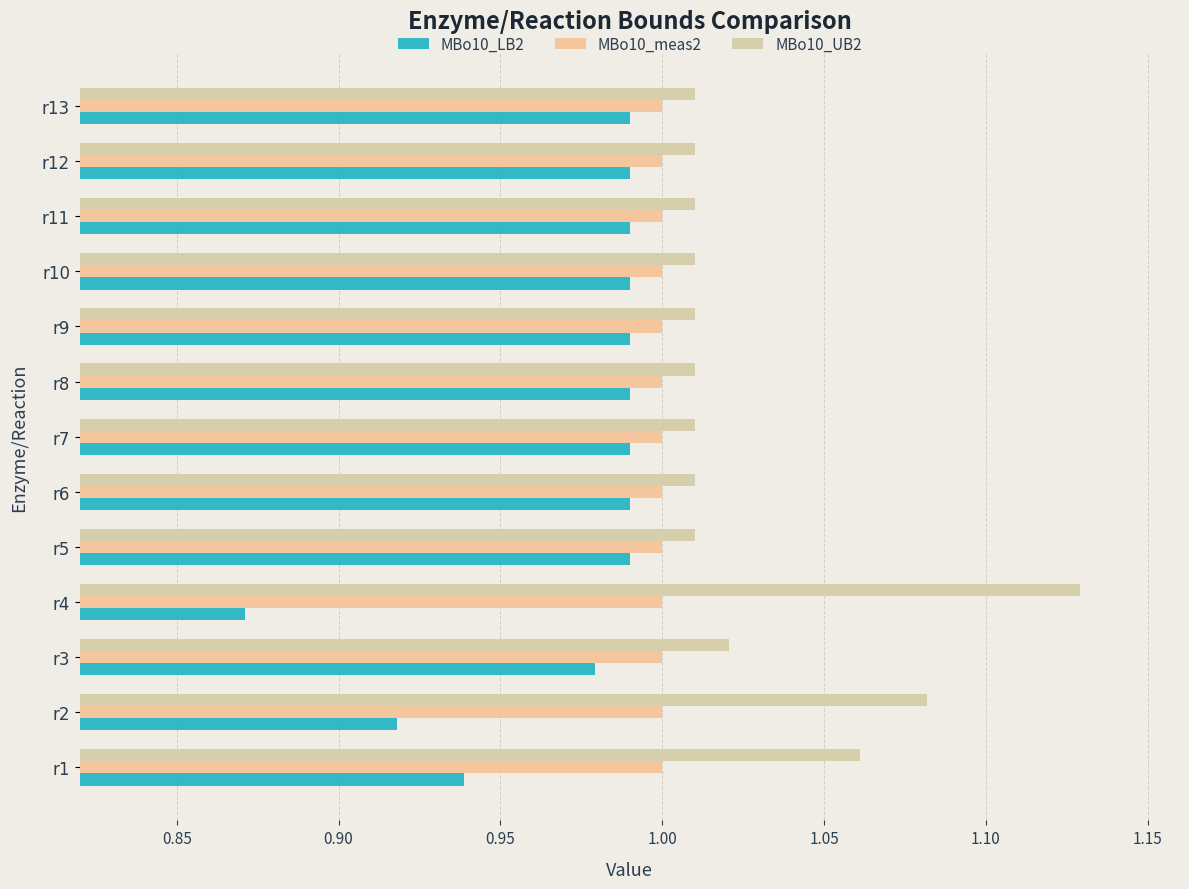

How many distinct data groups are displayed?

3